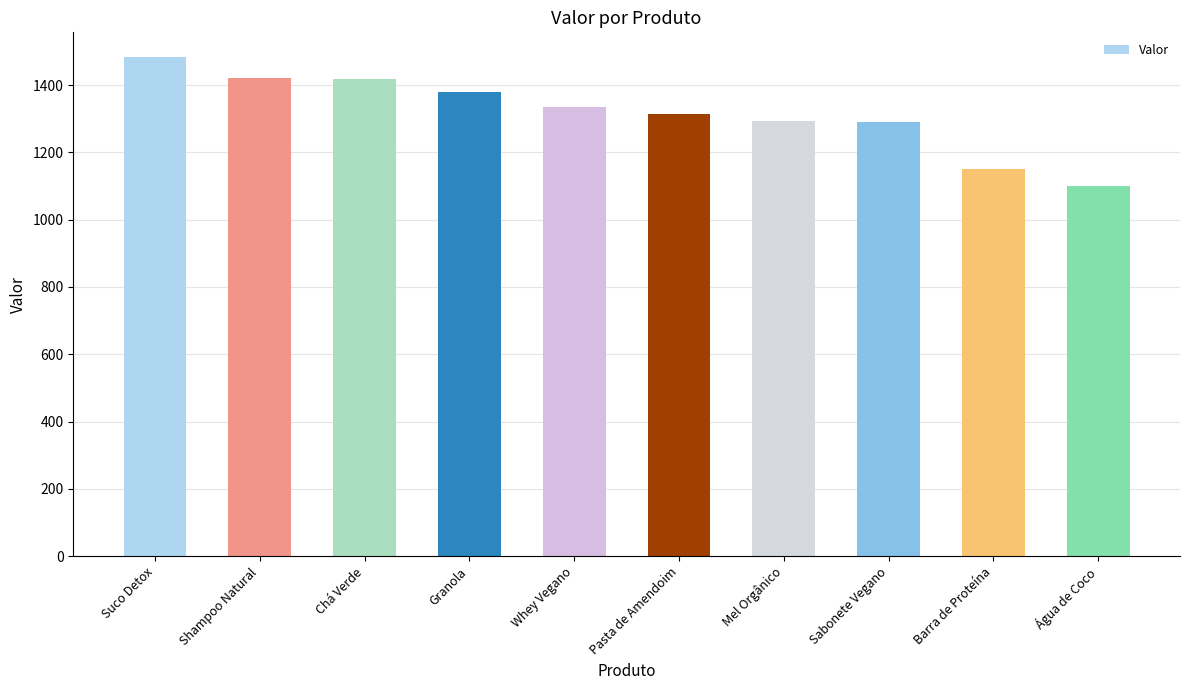

Which category has the highest value across all series?

Suco Detox